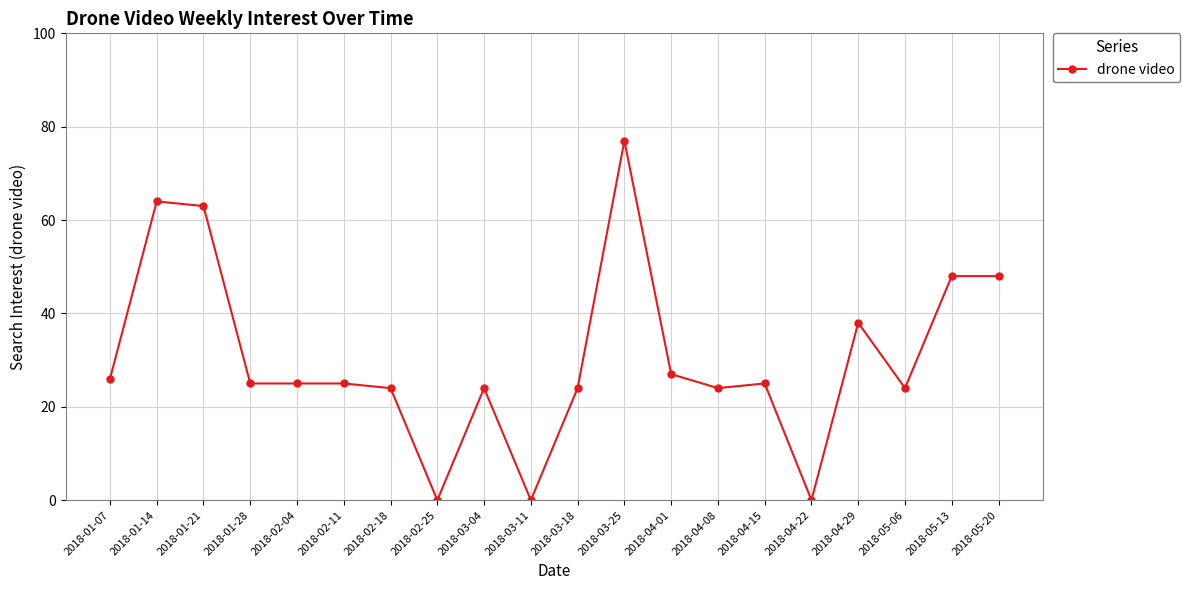

What position from the left is 2018-01-28?

4